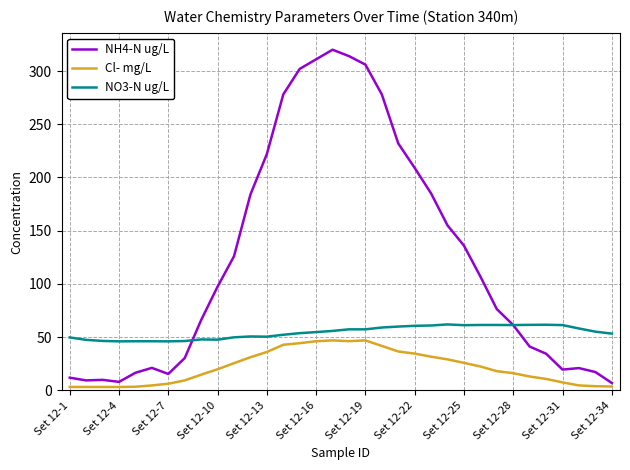

What is the greatest value displayed?

320.0